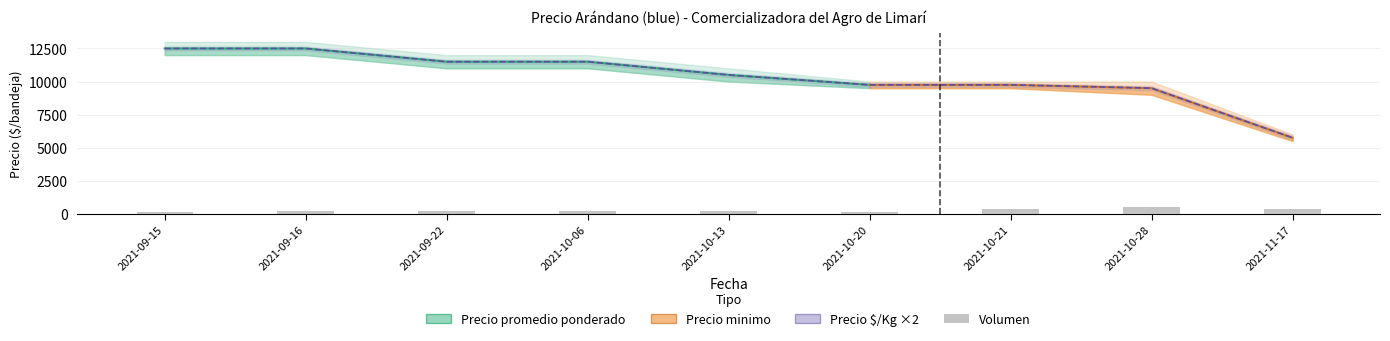

Which label corresponds to the smallest value in the chart?

2021-09-15